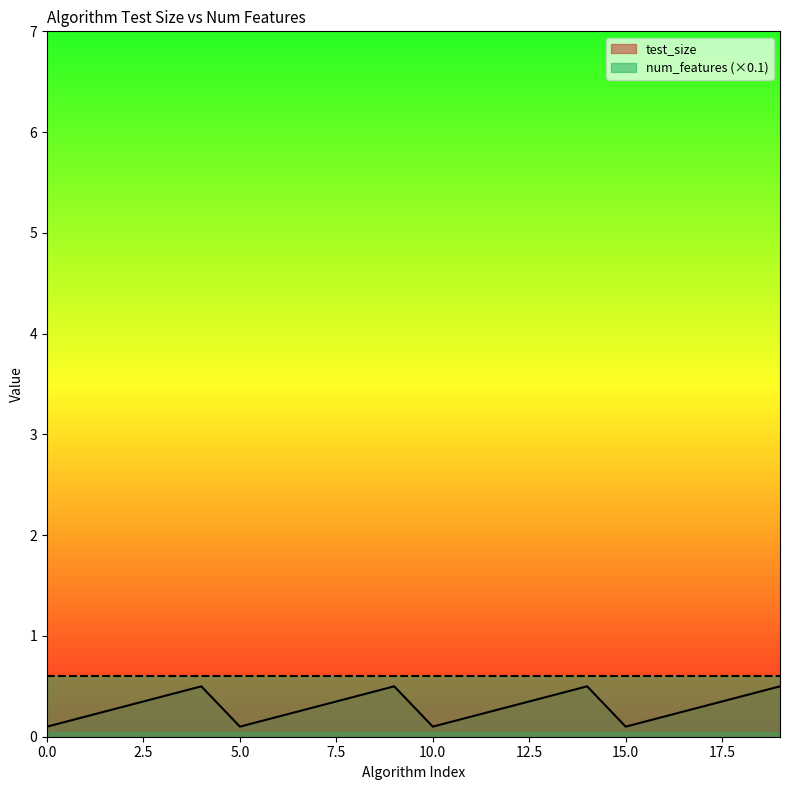

List the series in order of their overall mean, lowest first.

test_size, num_features (×0.1)